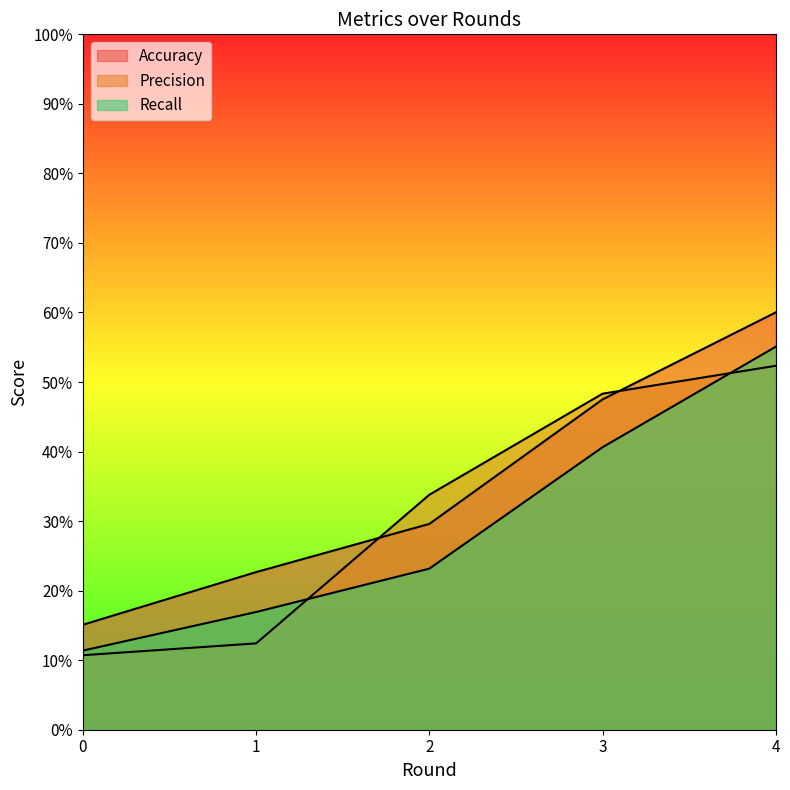

List the series in order of their overall mean, lowest first.

Recall, Precision, Accuracy